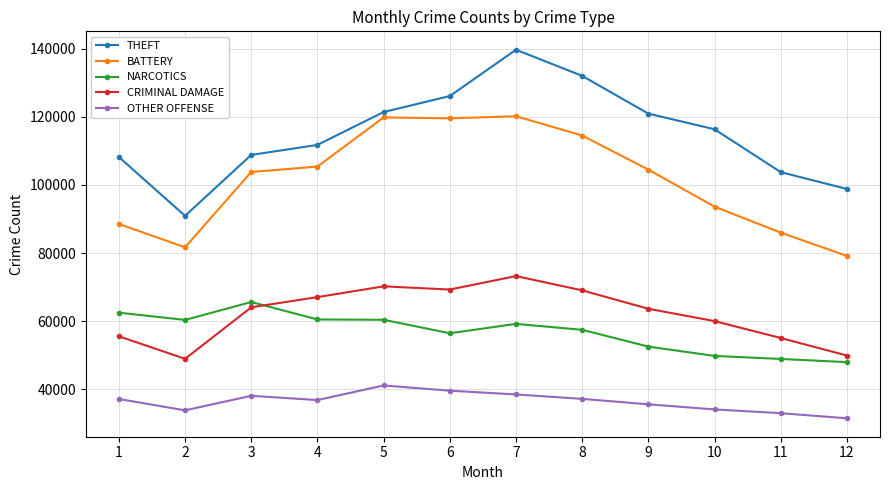

What is the value of the OTHER OFFENSE point at the 2nd from the left?

33830